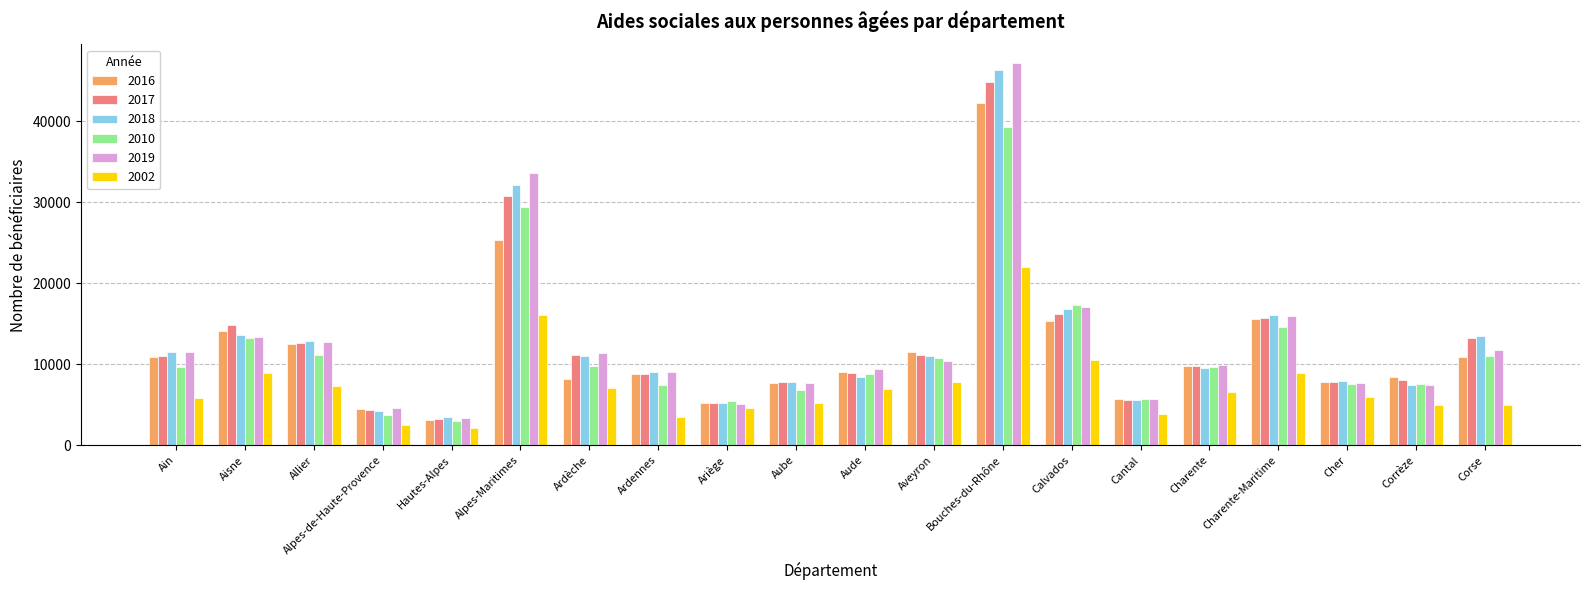

Is it true that 2018 equals 13567 at Aisne?

True